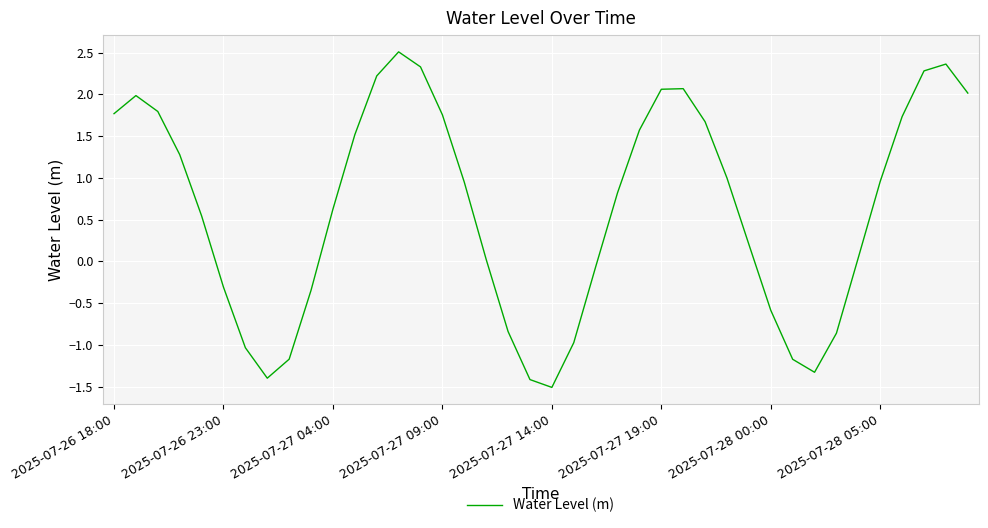

What is the minimum value shown in the chart?

-1.5